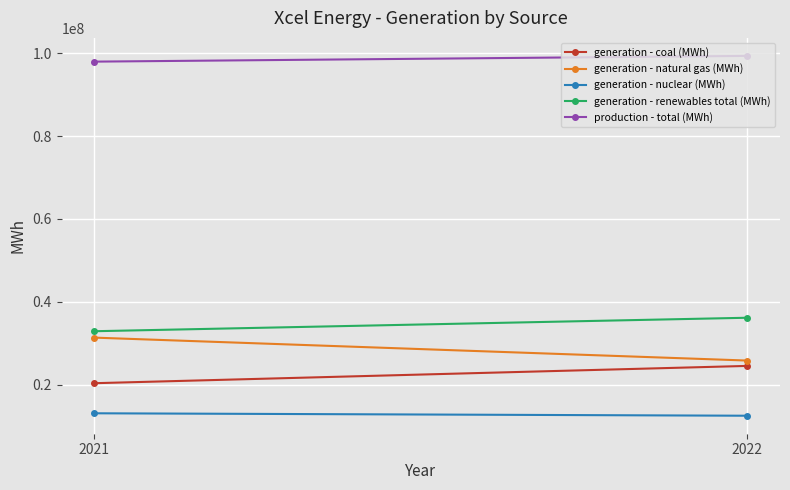

What is the difference between the highest and lowest values at 2021?

84844000